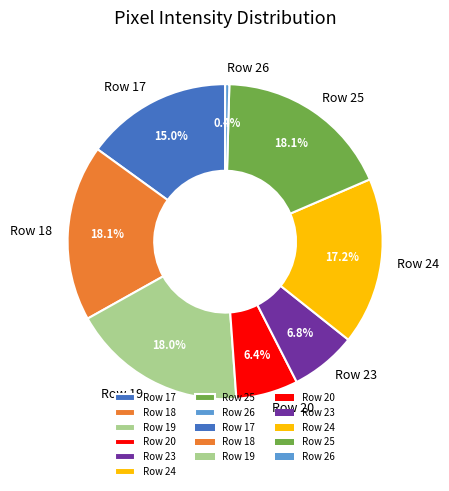

The Row 17 slice represents 10% of the pie. True or false?

False